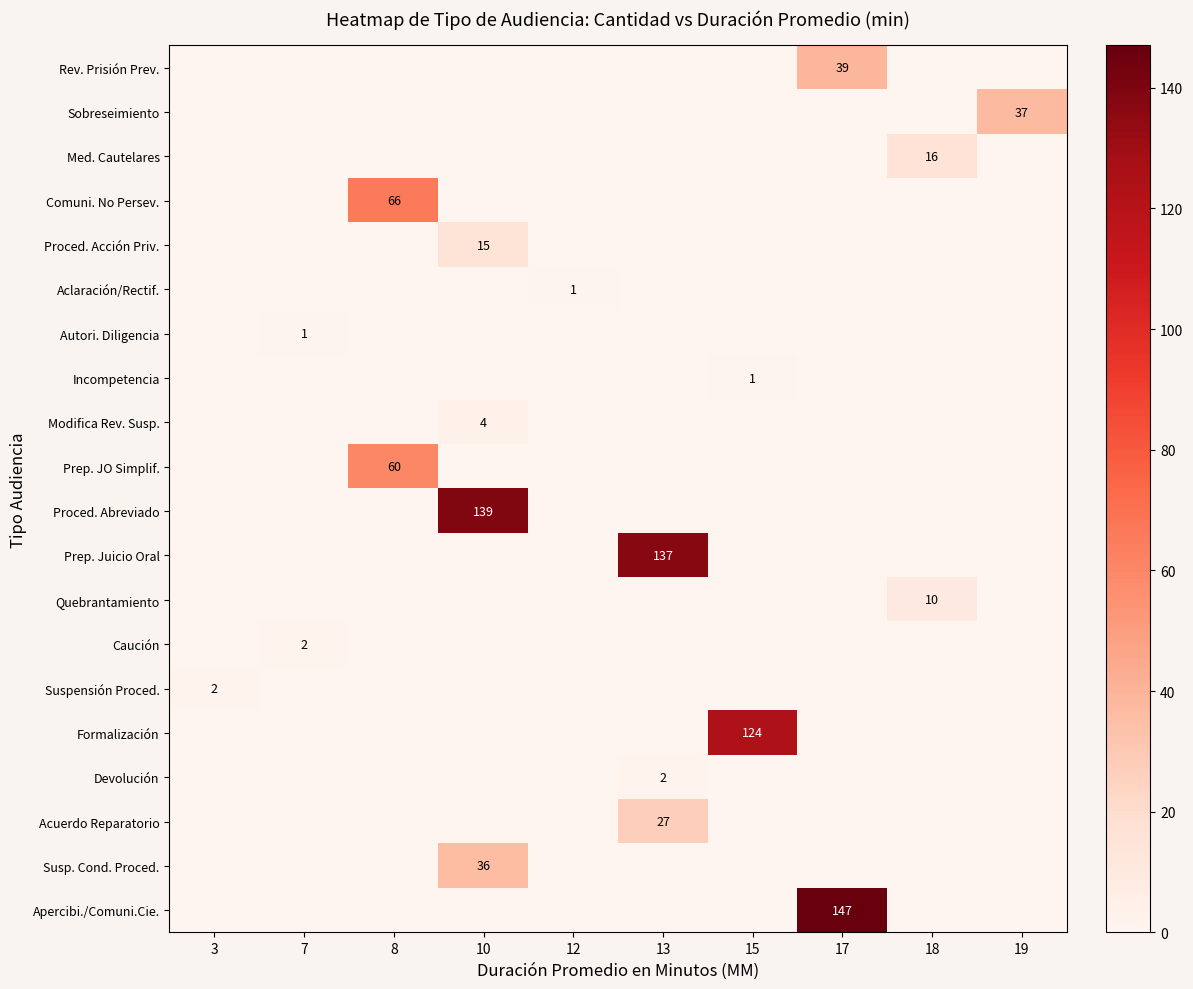

Reading left to right, what are all the values shown in this chart?

row_0: 3=0	7=0	8=0	10=0	12=0	13=0	15=0	17=39	18=0	19=0
row_1: 3=0	7=0	8=0	10=0	12=0	13=0	15=0	17=0	18=0	19=37
row_2: 3=0	7=0	8=0	10=0	12=0	13=0	15=0	17=0	18=16	19=0
row_3: 3=0	7=0	8=66	10=0	12=0	13=0	15=0	17=0	18=0	19=0
row_4: 3=0	7=0	8=0	10=15	12=0	13=0	15=0	17=0	18=0	19=0
row_5: 3=0	7=0	8=0	10=0	12=1	13=0	15=0	17=0	18=0	19=0
row_6: 3=0	7=1	8=0	10=0	12=0	13=0	15=0	17=0	18=0	19=0
row_7: 3=0	7=0	8=0	10=0	12=0	13=0	15=1	17=0	18=0	19=0
row_8: 3=0	7=0	8=0	10=4	12=0	13=0	15=0	17=0	18=0	19=0
row_9: 3=0	7=0	8=60	10=0	12=0	13=0	15=0	17=0	18=0	19=0
row_10: 3=0	7=0	8=0	10=139	12=0	13=0	15=0	17=0	18=0	19=0
row_11: 3=0	7=0	8=0	10=0	12=0	13=137	15=0	17=0	18=0	19=0
row_12: 3=0	7=0	8=0	10=0	12=0	13=0	15=0	17=0	18=10	19=0
row_13: 3=0	7=2	8=0	10=0	12=0	13=0	15=0	17=0	18=0	19=0
row_14: 3=2	7=0	8=0	10=0	12=0	13=0	15=0	17=0	18=0	19=0
row_15: 3=0	7=0	8=0	10=0	12=0	13=0	15=124	17=0	18=0	19=0
row_16: 3=0	7=0	8=0	10=0	12=0	13=2	15=0	17=0	18=0	19=0
row_17: 3=0	7=0	8=0	10=0	12=0	13=27	15=0	17=0	18=0	19=0
row_18: 3=0	7=0	8=0	10=36	12=0	13=0	15=0	17=0	18=0	19=0
row_19: 3=0	7=0	8=0	10=0	12=0	13=0	15=0	17=147	18=0	19=0